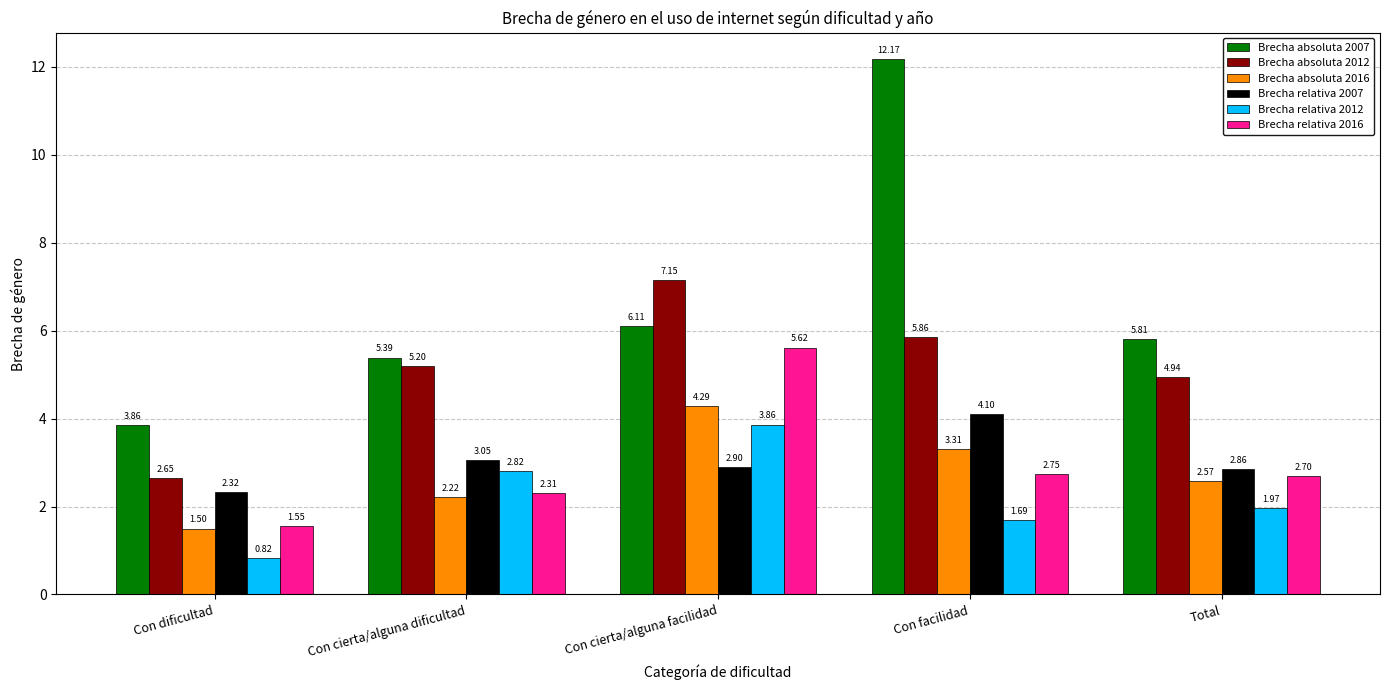

Which series has the largest total across all categories?

Brecha absoluta 2007